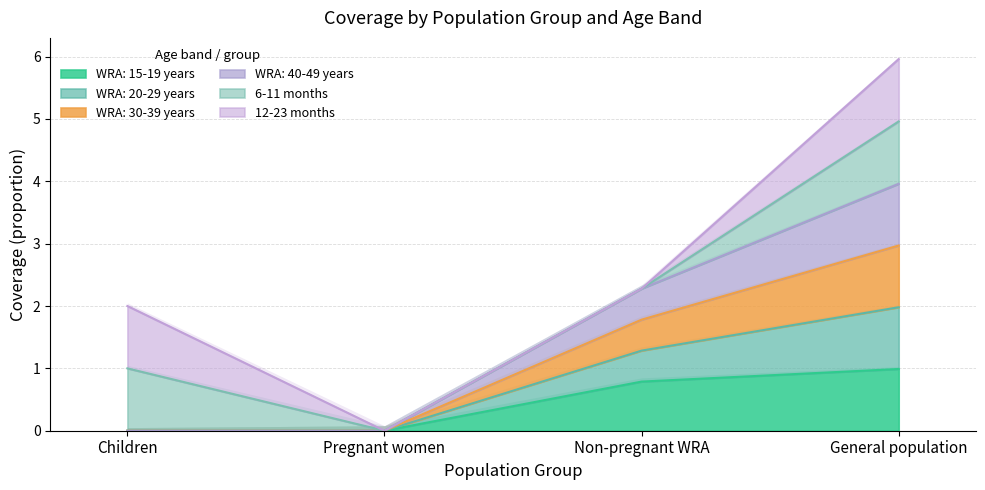

True or false: WRA: 15-19 years has more than 1 interior local peaks.

False